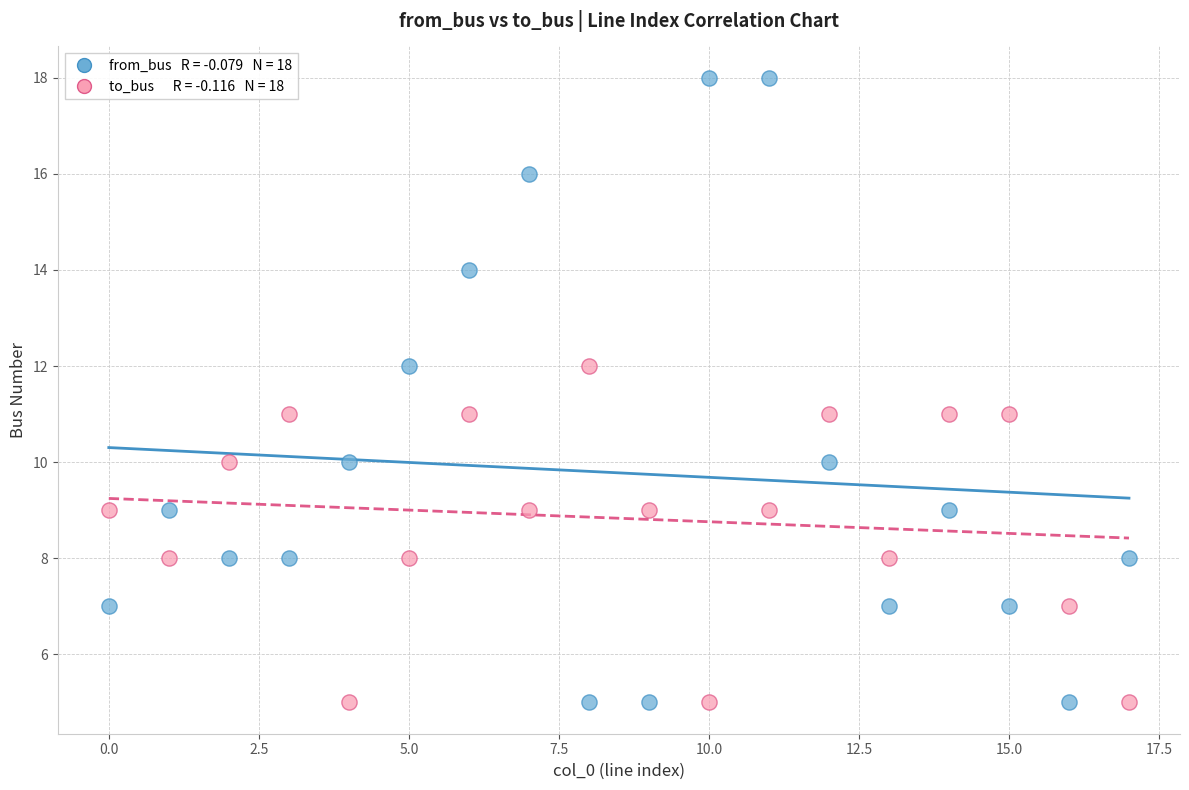

Across all data points, what is the range of Y values (max minus min)?

13